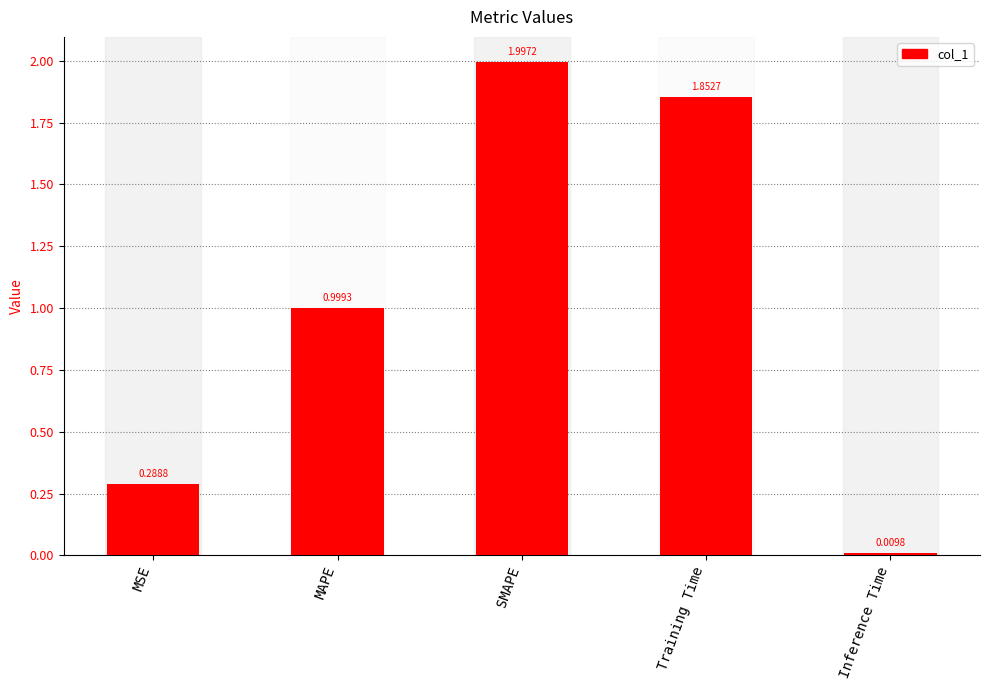

What is the average value?

1.0